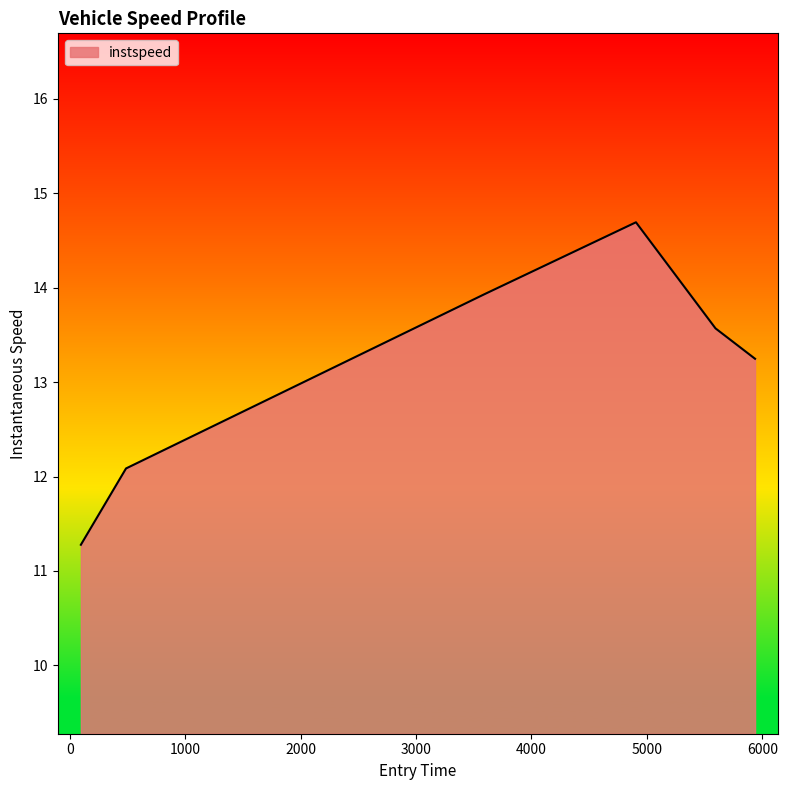

What is the difference between the maximum and minimum values?

3.4